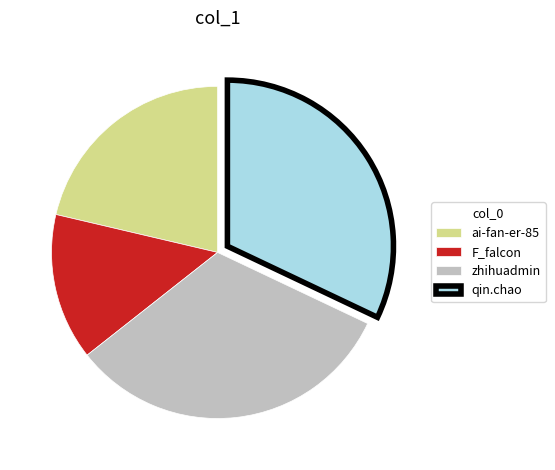

Is there any slice that represents more than half of the pie?

No